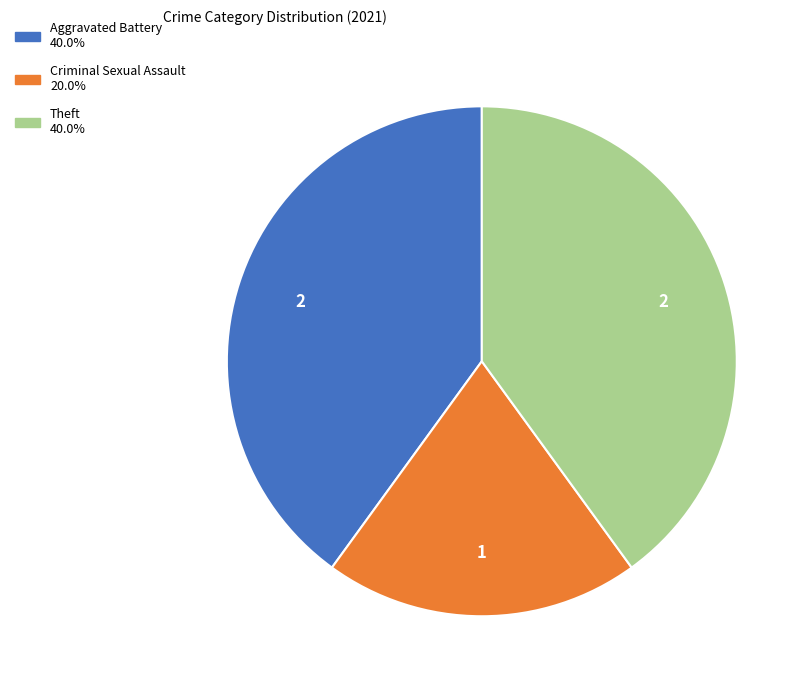

What is the smallest slice in the pie chart?

Criminal Sexual Assault